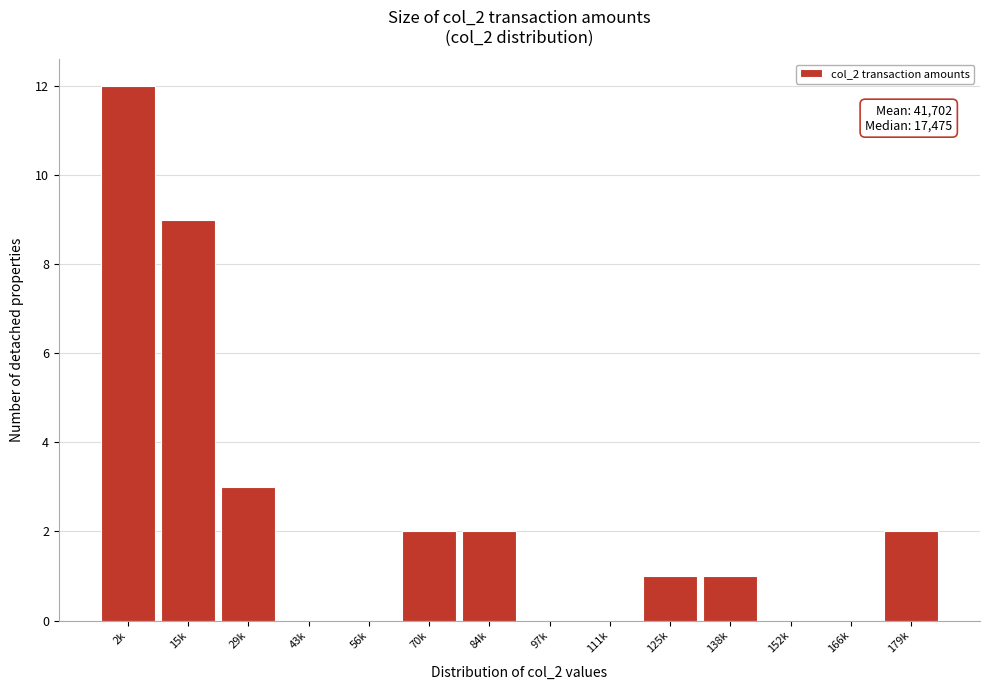

Reading right to left, extract all data points from this chart.

179k=2	166k=0	152k=0	138k=1	125k=1	111k=0	97k=0	84k=2	70k=2	56k=0	43k=0	29k=3	15k=9	2k=12